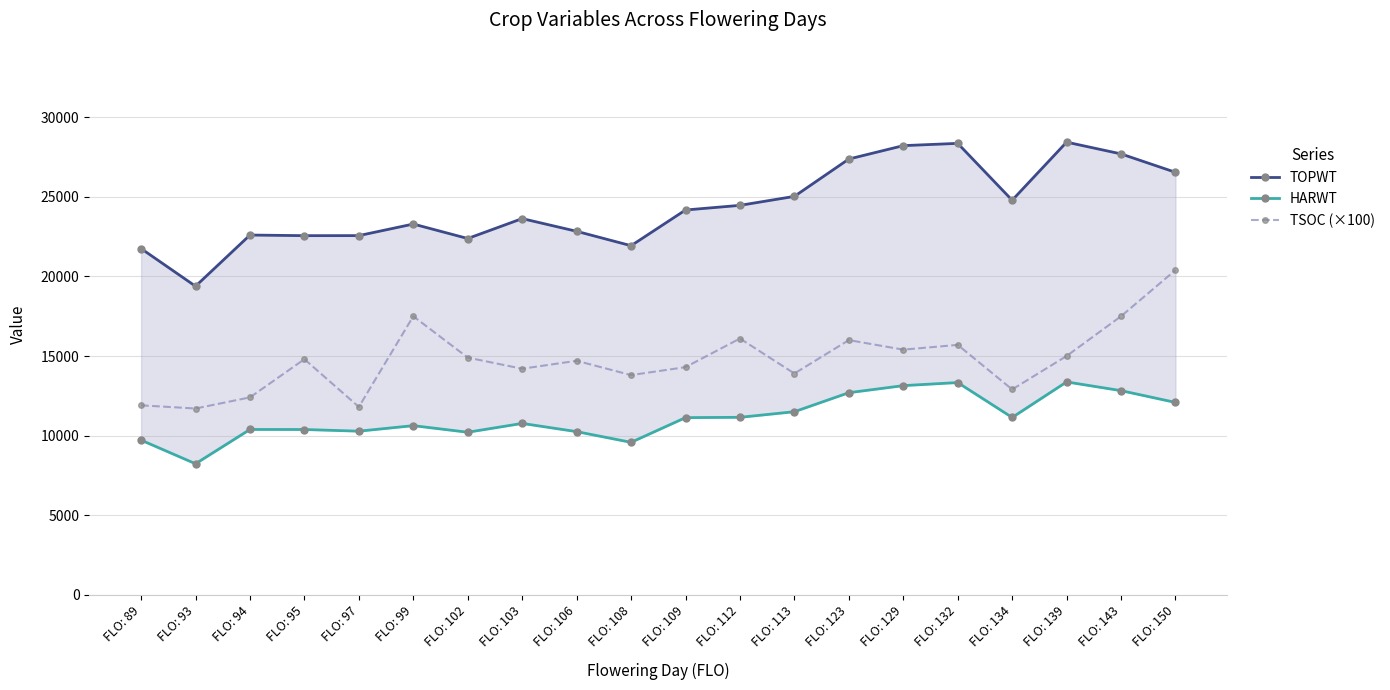

Count the number of categories in the chart.

20